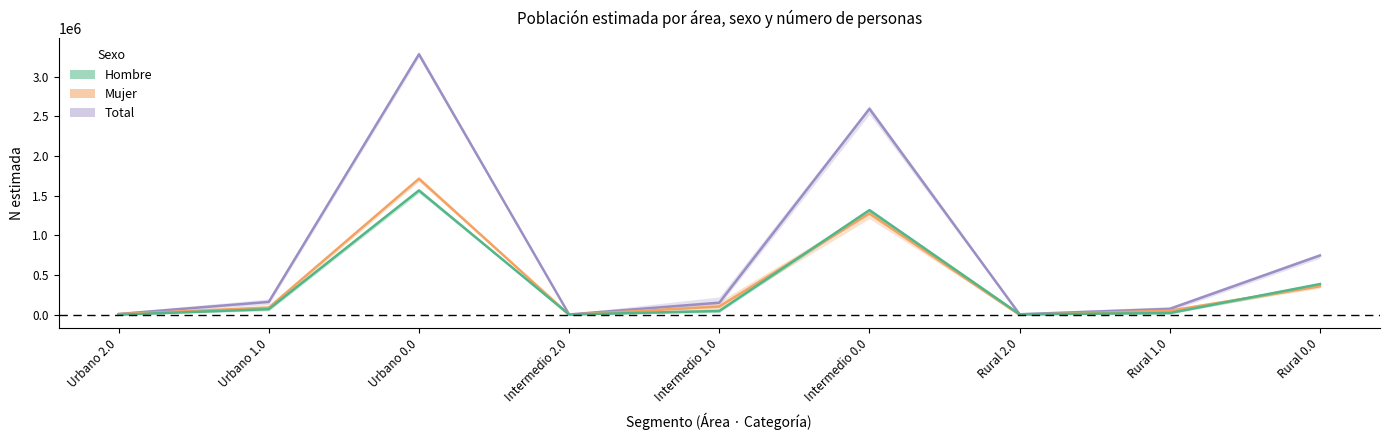

What is the average value of the Total series?

782691